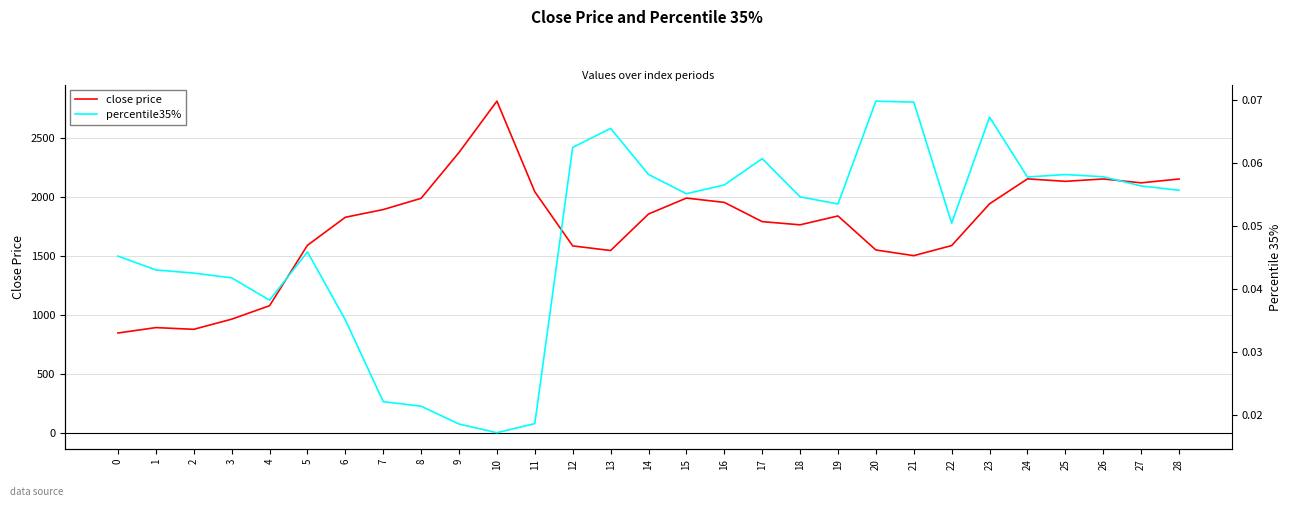

What is the sum of the percentile35% values at 6 and 18?

0.1